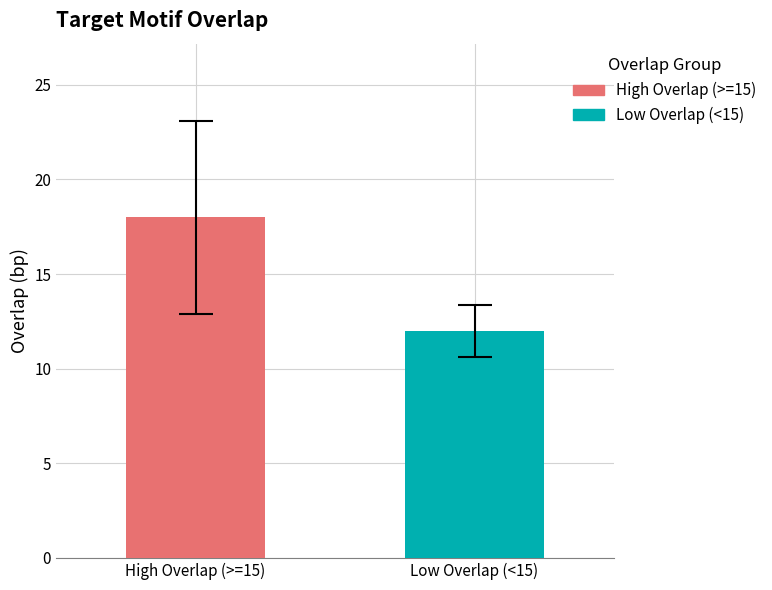

List the series in order of their overall mean, lowest first.

Low Overlap (<15), High Overlap (>=15)